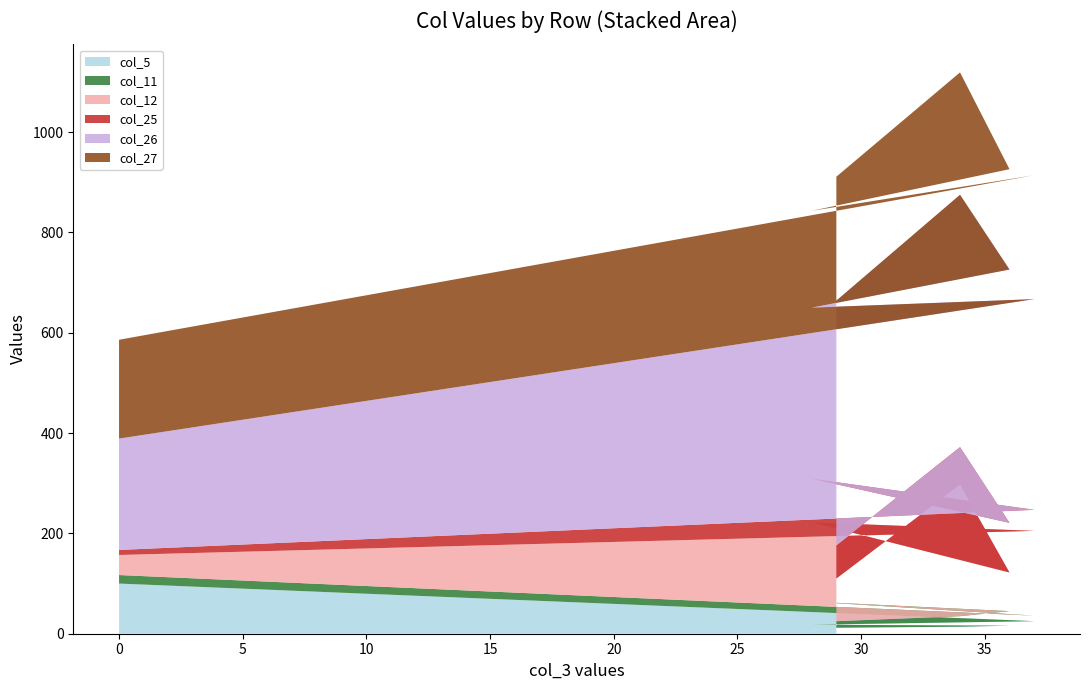

Reading right to left, what are all the values shown in this chart?

col_5: 100	25	18	16	14	12
col_11: 17	11	46	29	21	13
col_12: 40	169	158	77	262	85
col_25: 10	42	87	99	75	66
col_26: 222	420	341	505	503	488
col_27: 197	247	193	200	244	247